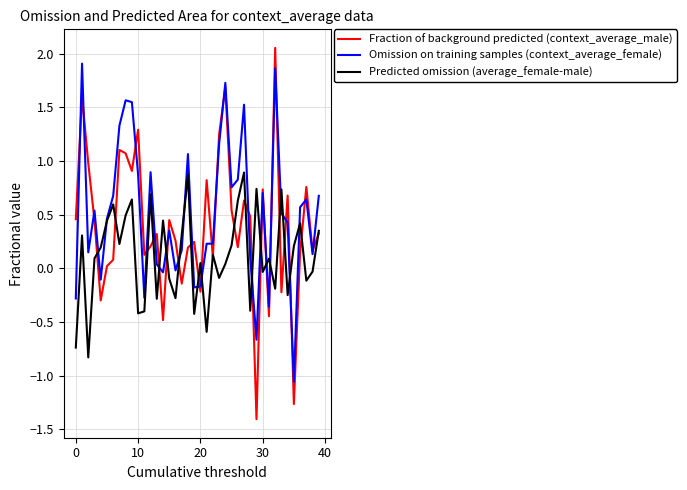

Which series has the largest range (max minus min)?

Fraction of background predicted (context_average_male)